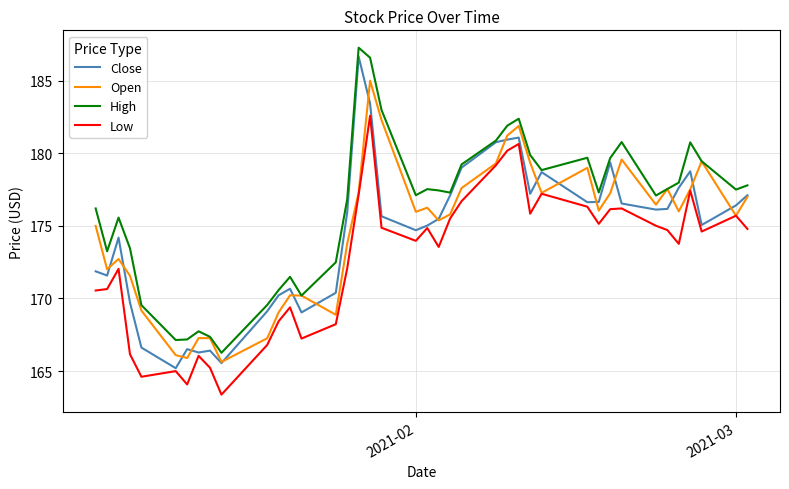

What is the maximum value shown in the chart?

187.3